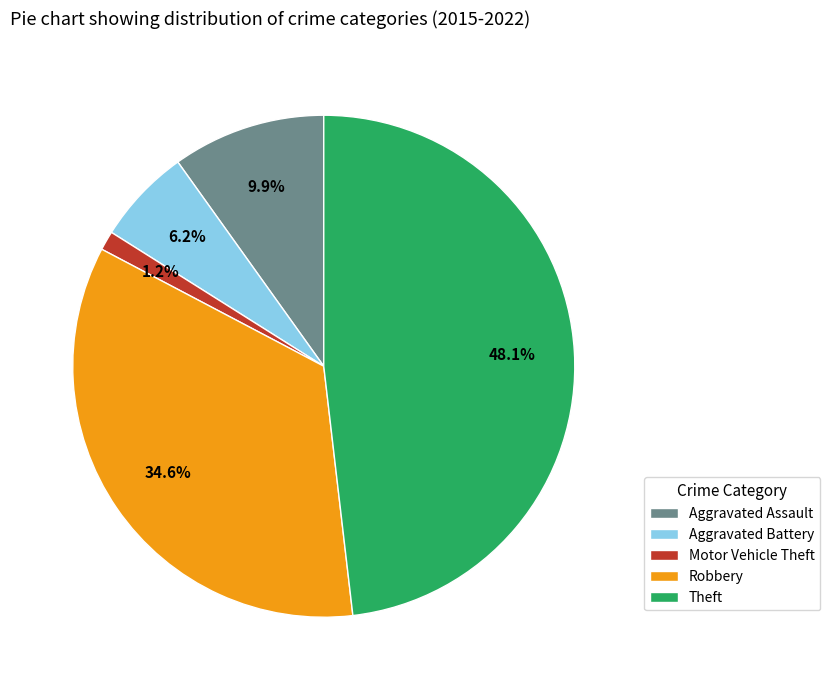

To the nearest percent, what is the difference between the largest and smallest slice percentages?

47%